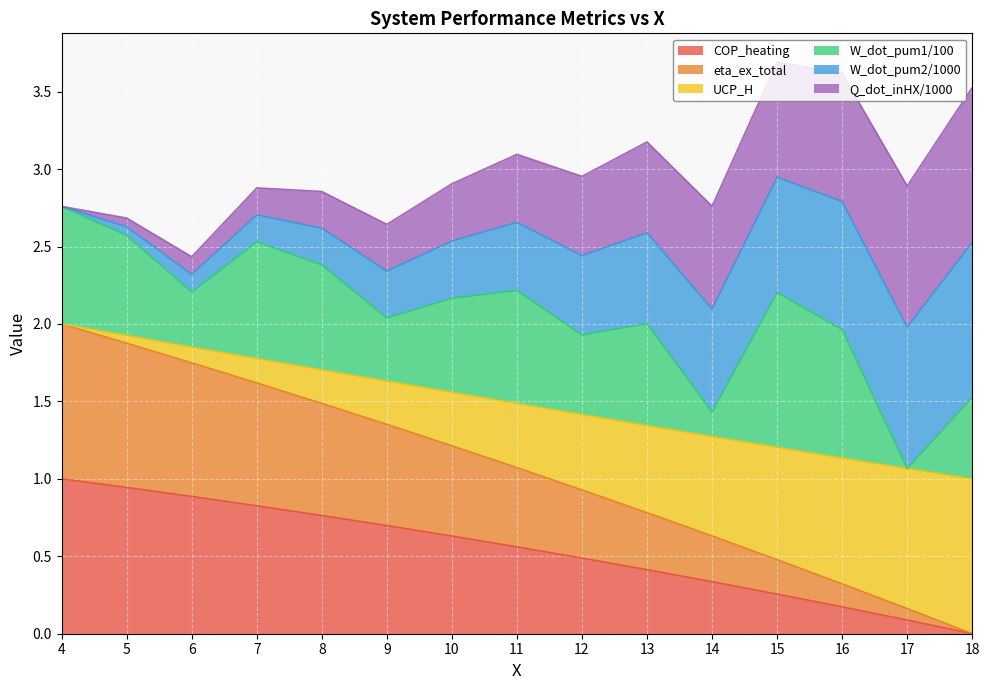

What is the highest value of the COP_heating series?

1.0